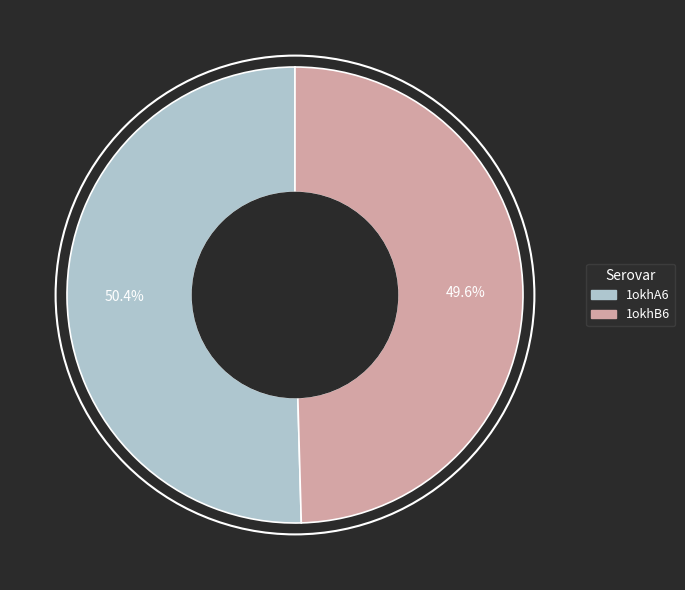

To the nearest percent, what is the combined percentage of 1okhB6 and 1okhA6?

100%